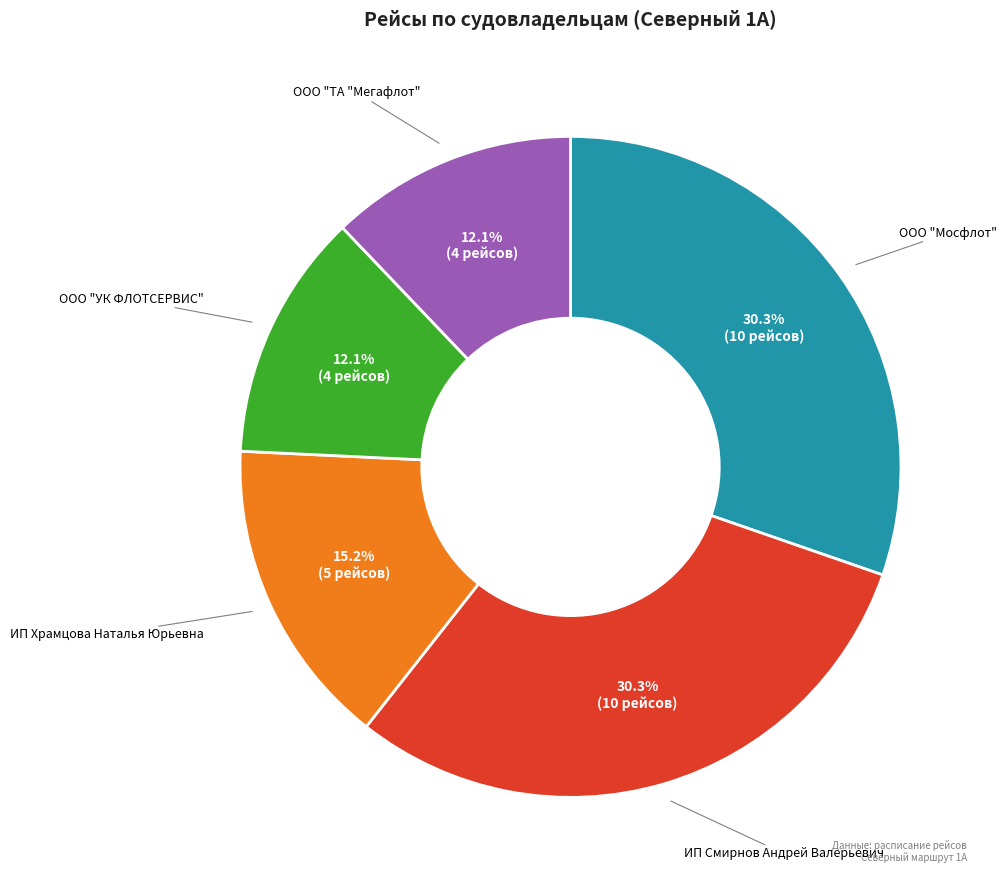

To the nearest percent, what is the difference between the largest and smallest slice percentages?

18%